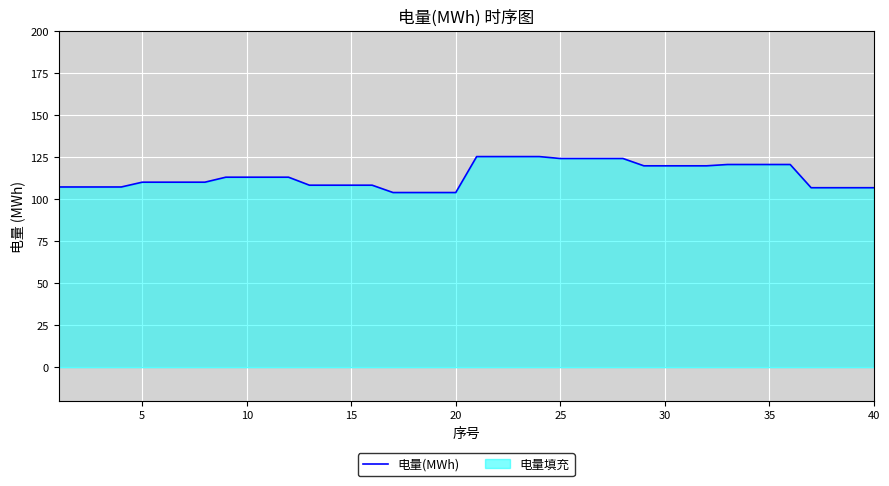

Is it true that the value at 30 is 119.7?

True